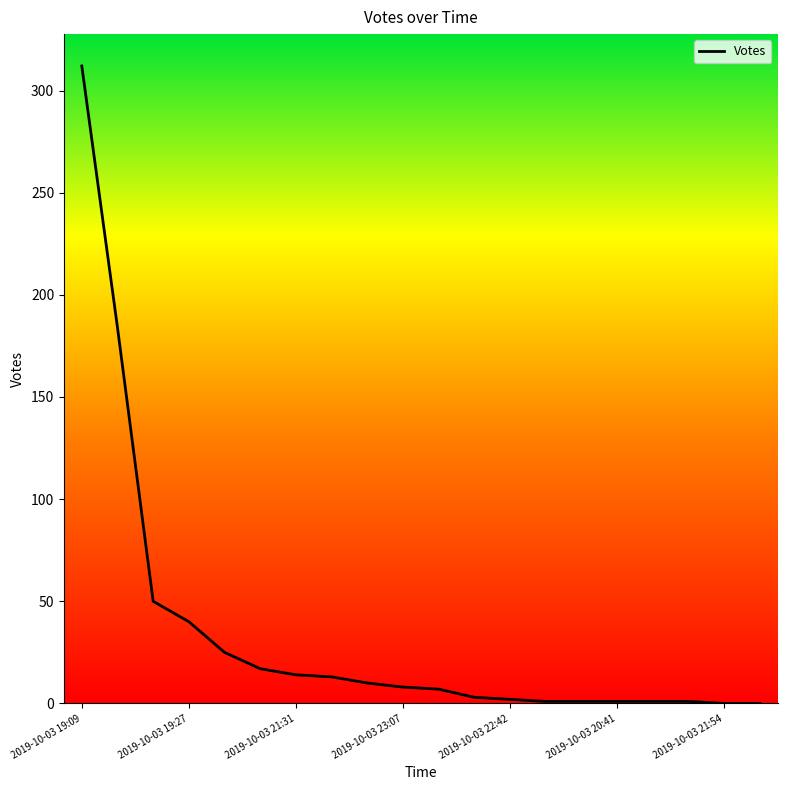

What is the difference between the maximum and second lowest values?

312